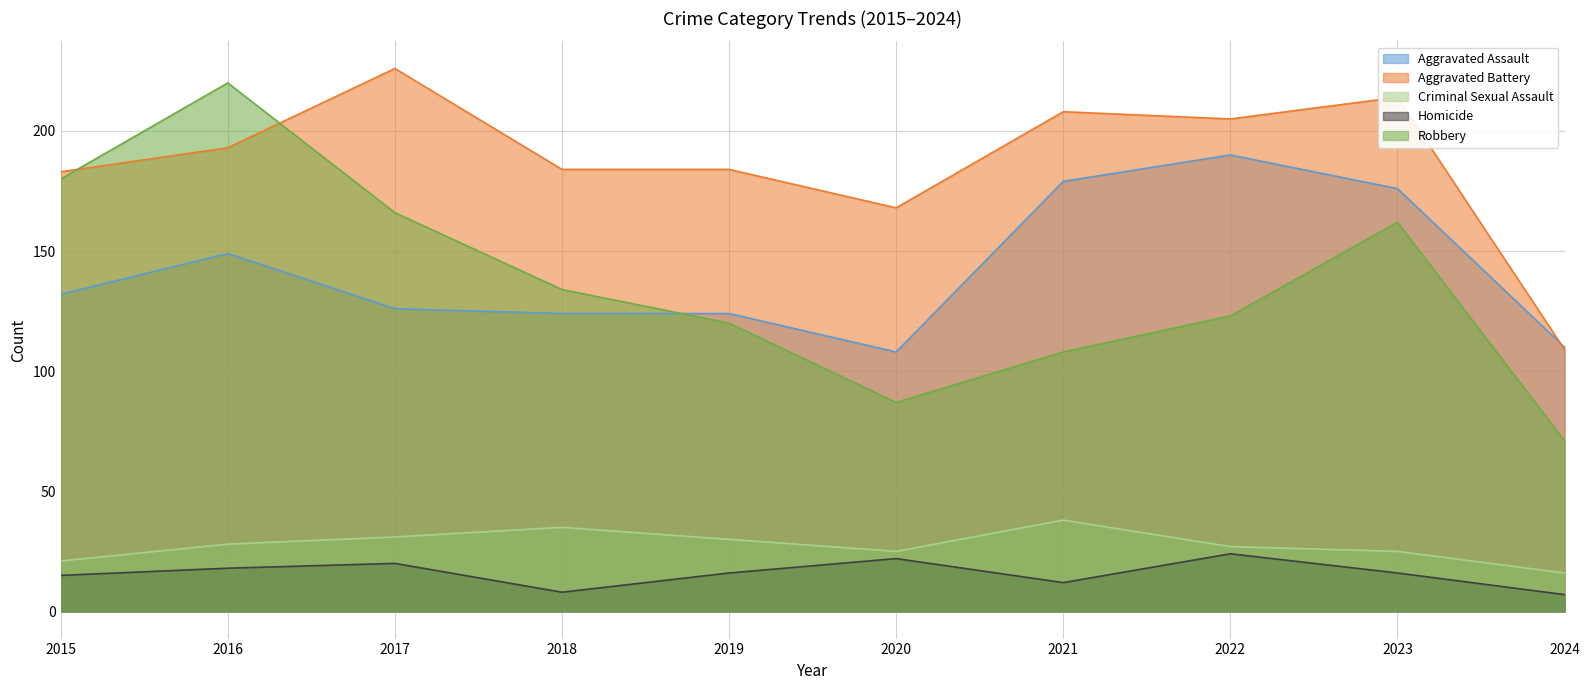

List the labels in order of Criminal Sexual Assault value, smallest first.

2024, 2015, 2020, 2023, 2022, 2016, 2019, 2017, 2018, 2021